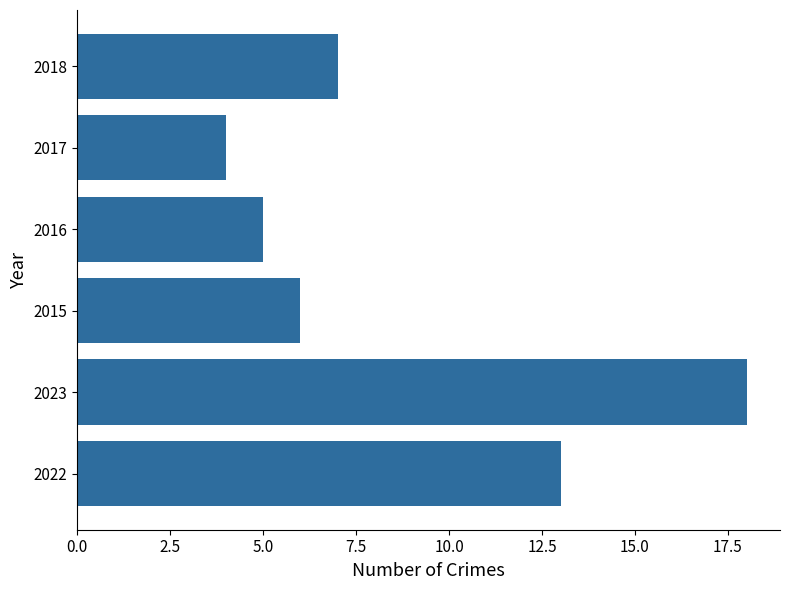

What is the average value?

9